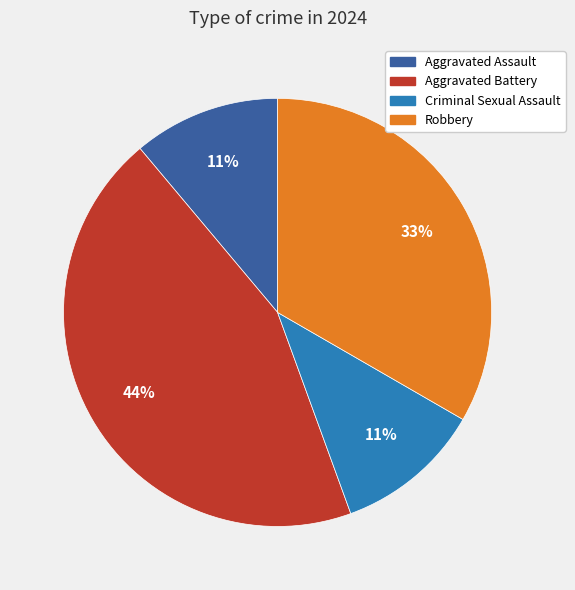

To the nearest percent, what is the average slice percentage?

25%